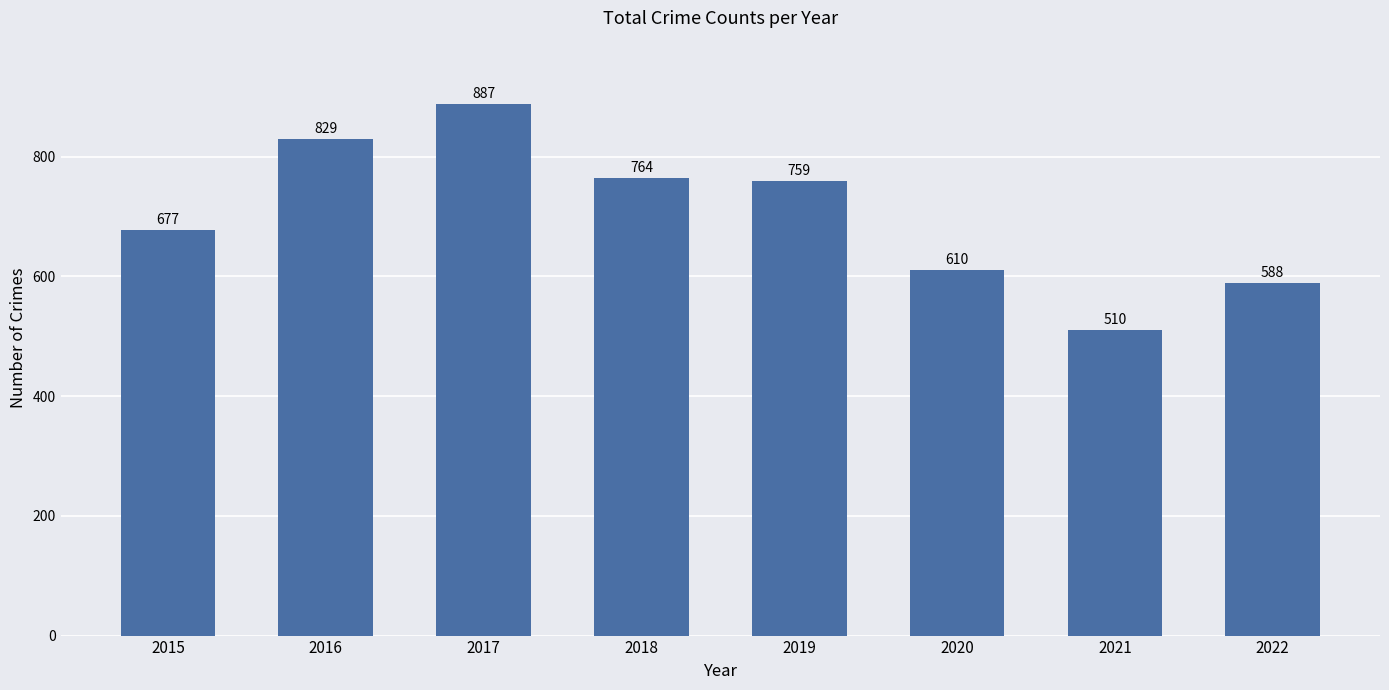

Reading left to right, what are all the values shown in this chart?

677	829	887	764	759	610	510	588